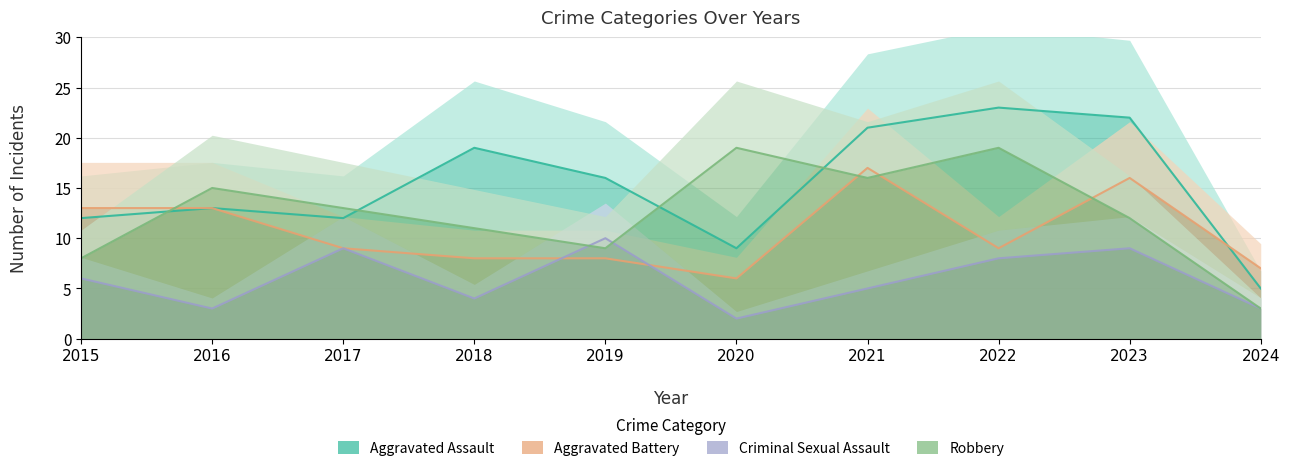

Which has a higher value, 2022 or 2015?

2022